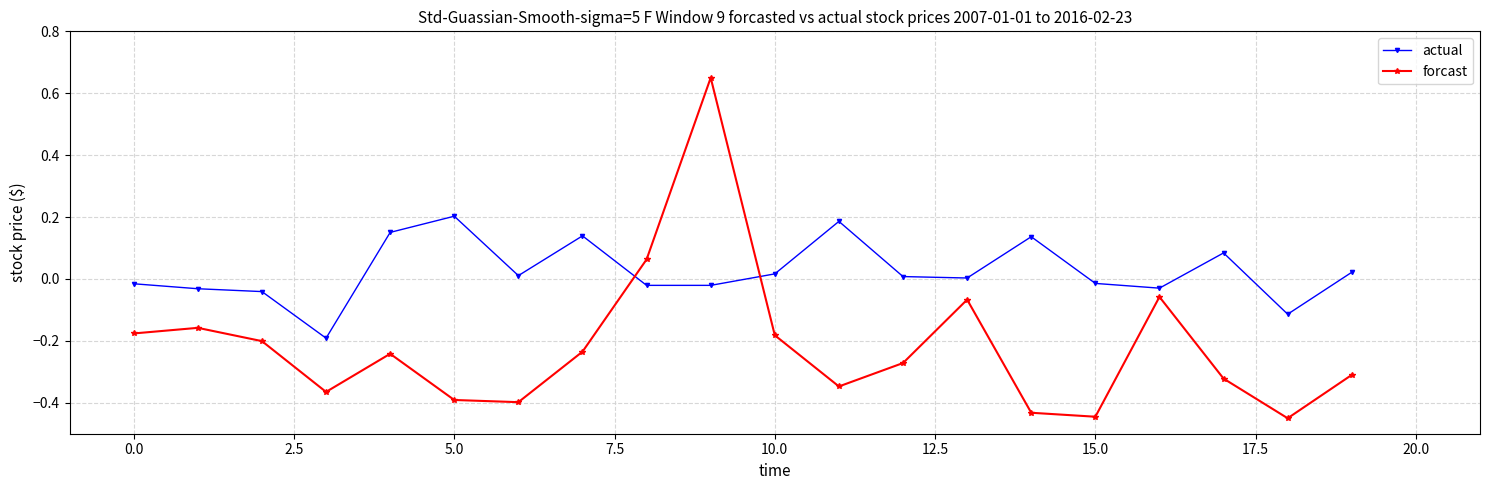

What is the difference between the maximum and minimum values in the forcast series?

1.1